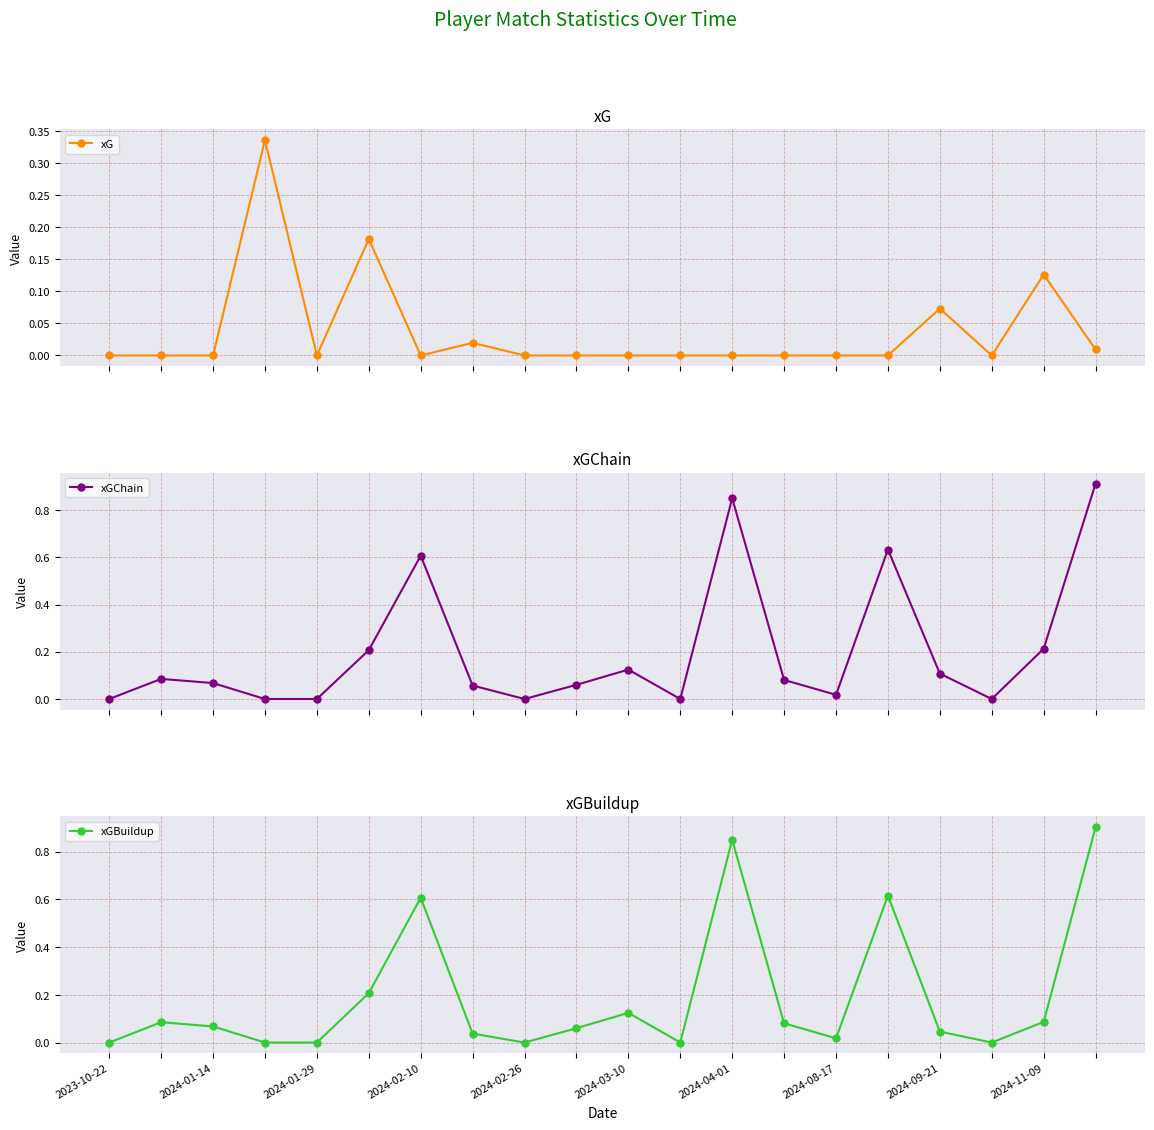

How many values in the xG series exceed 0?

6